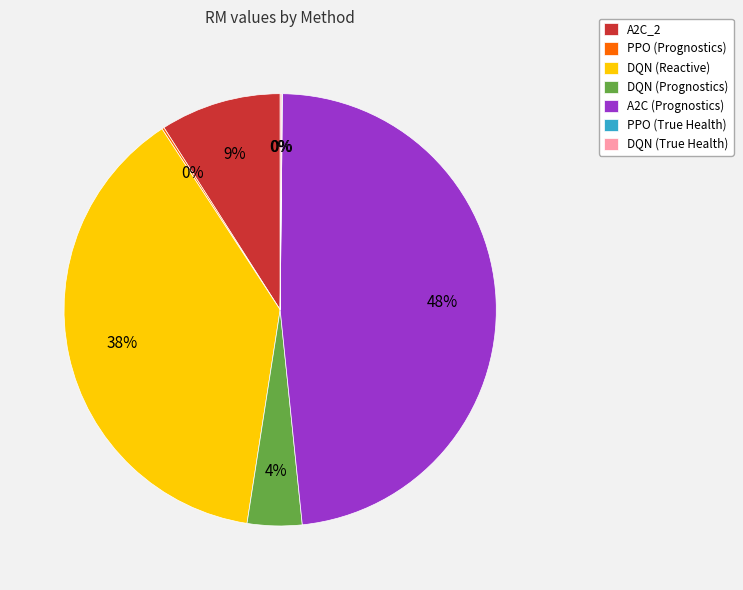

What is the largest slice in the pie chart?

A2C (Prognostics)